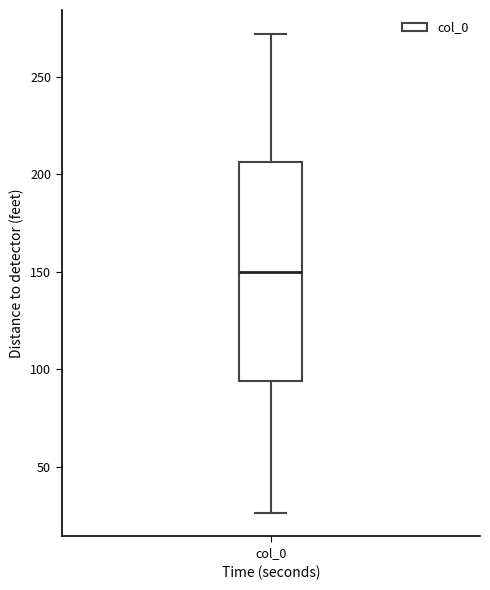

Read this box plot against the y-axis: the position of the median line, the range covered by the box, and the ends of both whiskers. The values are not printed on the chart, so give them approximately, as read against the axis.

median 150, box 95 to 205, whiskers 25 to 270